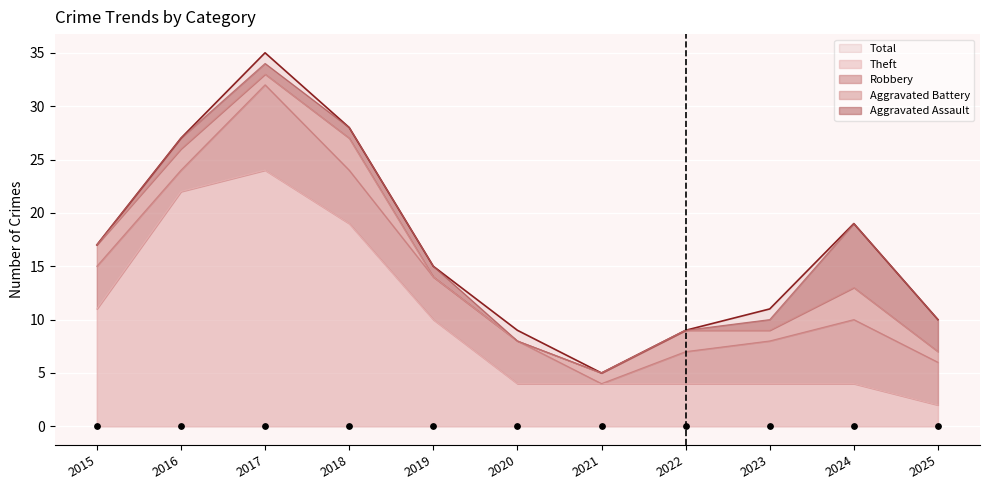

What is the total value across all series at 2024?

38